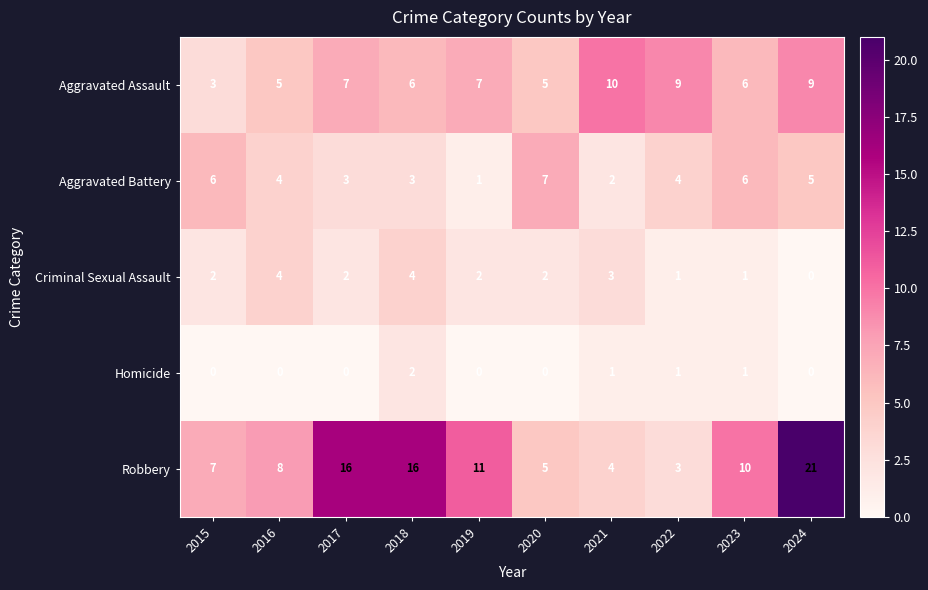

How many categories are shown in the chart?

10